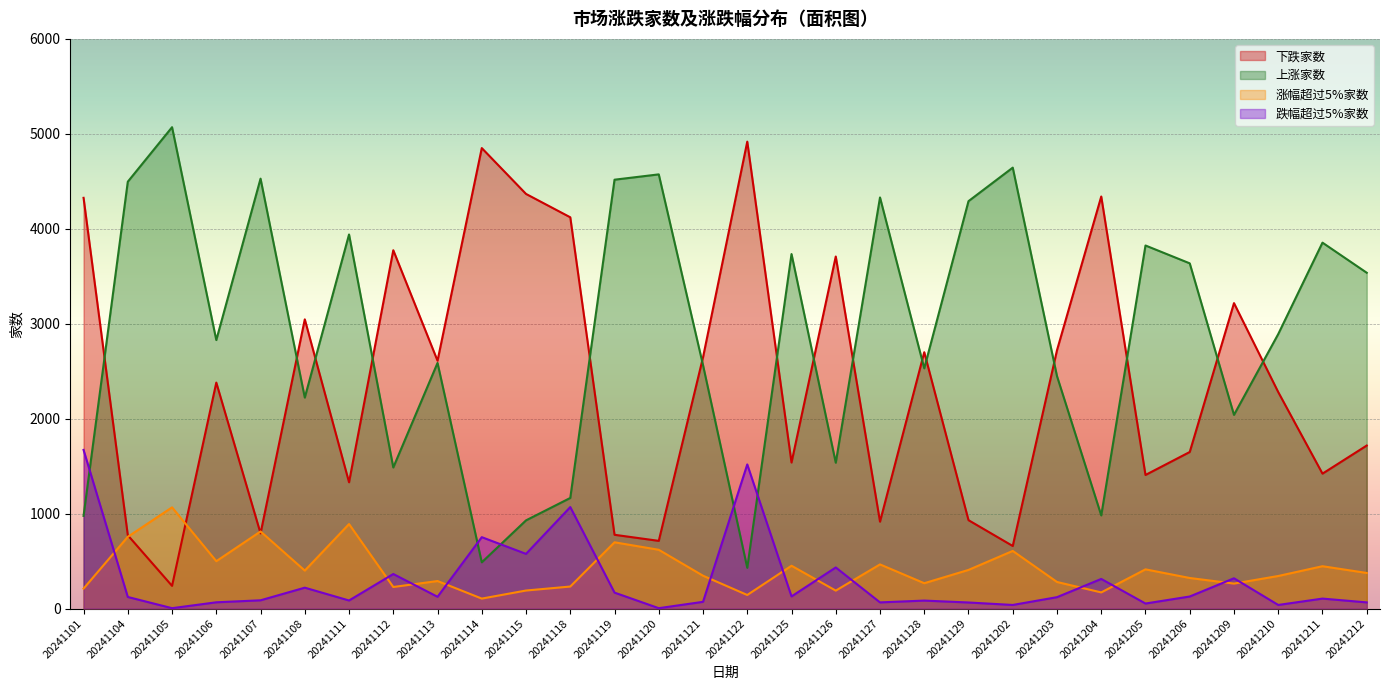

True or false: 跌幅超过5%家数 and 上涨家数 intersect in this chart.

True